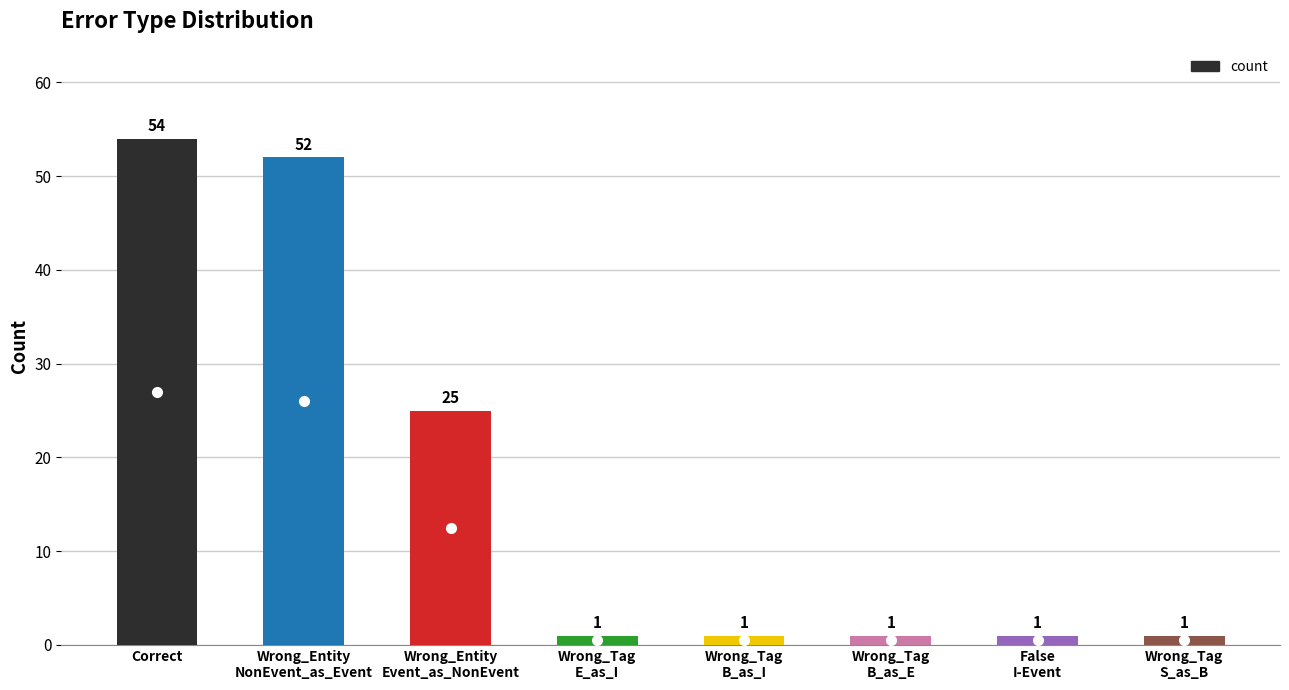

Count the number of categories in the chart.

8